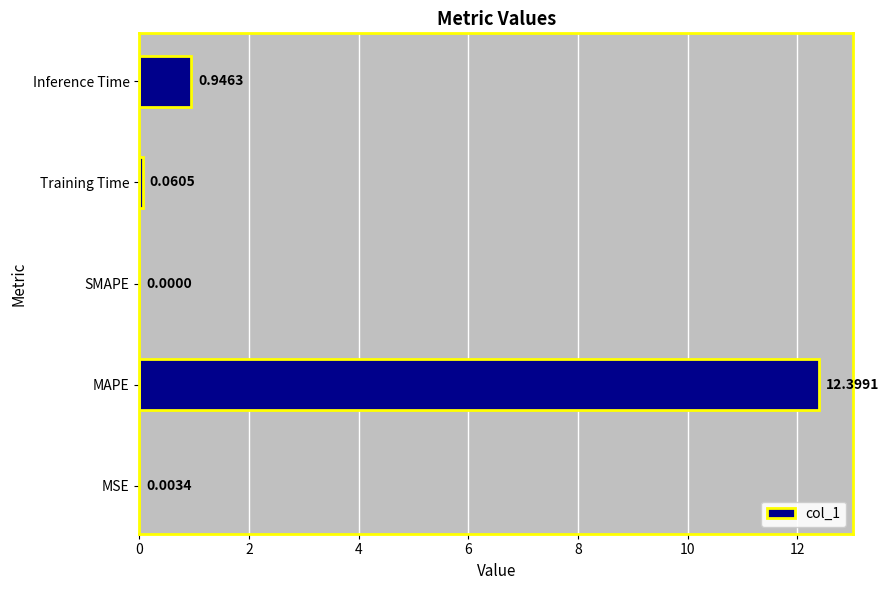

Count the number of values greater than 0.

4